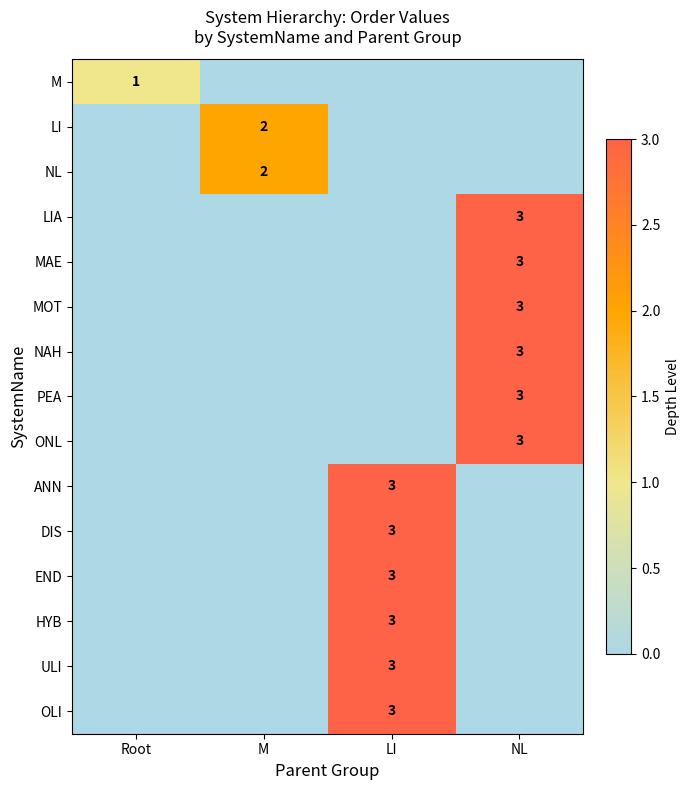

Is it true that NL equals 3 at M?

False